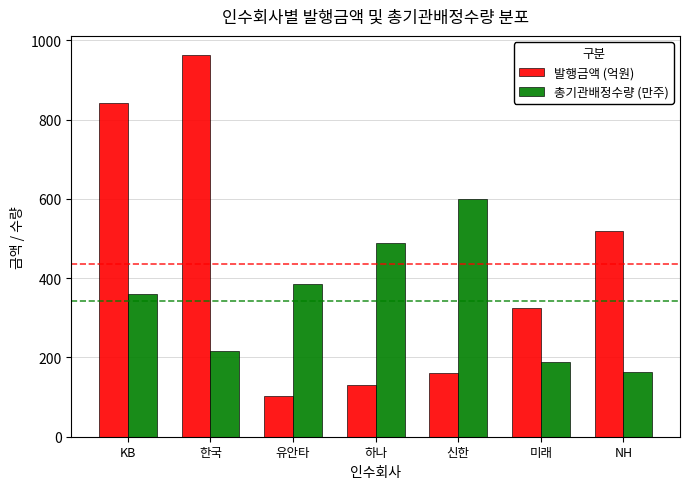

What position from the left is 유안타?

3